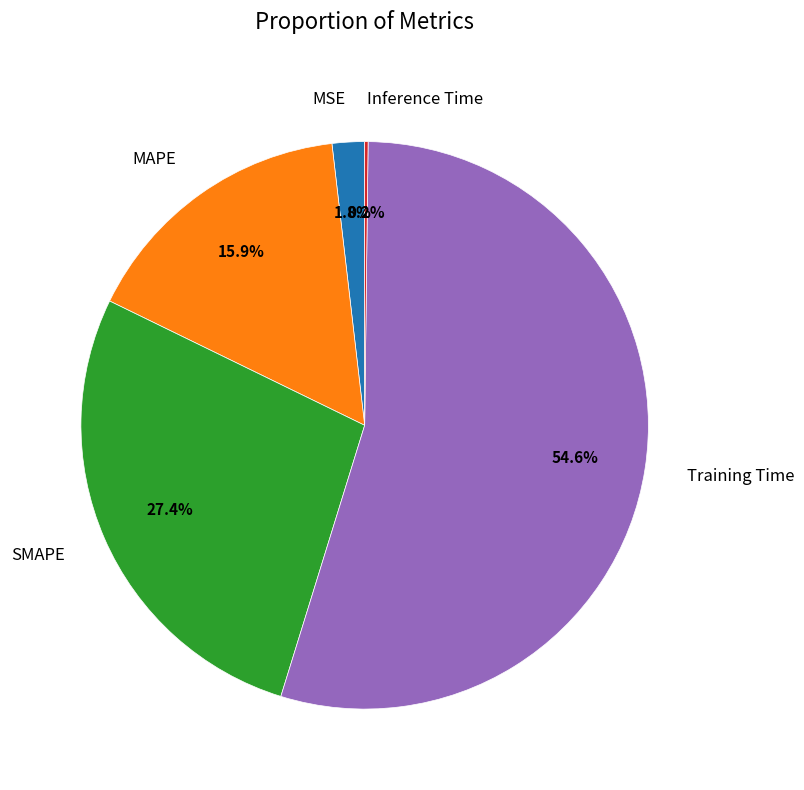

Which slice represents more than half of the pie?

Training Time